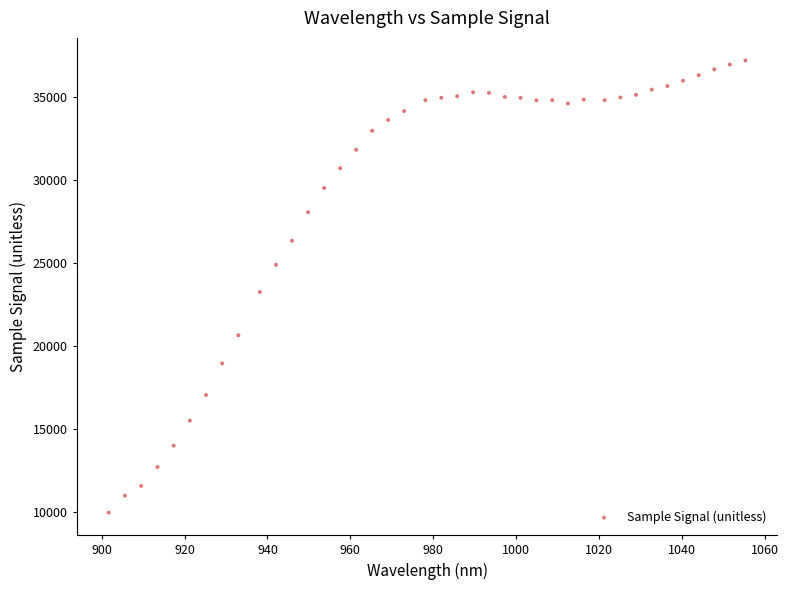

What is the range of Y values (max minus min)?

27290